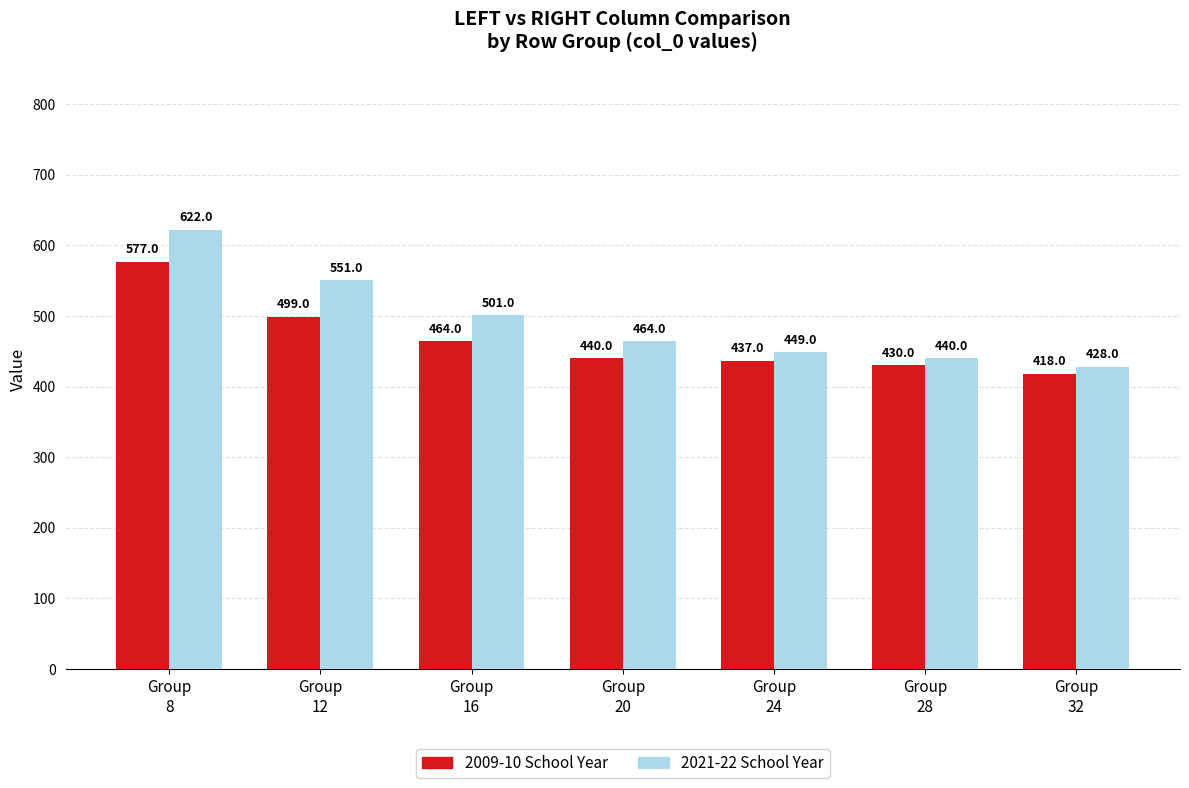

Reading right to left, what are all the values shown in this chart?

2009-10 School Year: Group
32=418	Group
28=430	Group
24=437	Group
20=440	Group
16=464	Group
12=499	Group
8=577
2021-22 School Year: Group
32=428	Group
28=440	Group
24=449	Group
20=464	Group
16=501	Group
12=551	Group
8=622